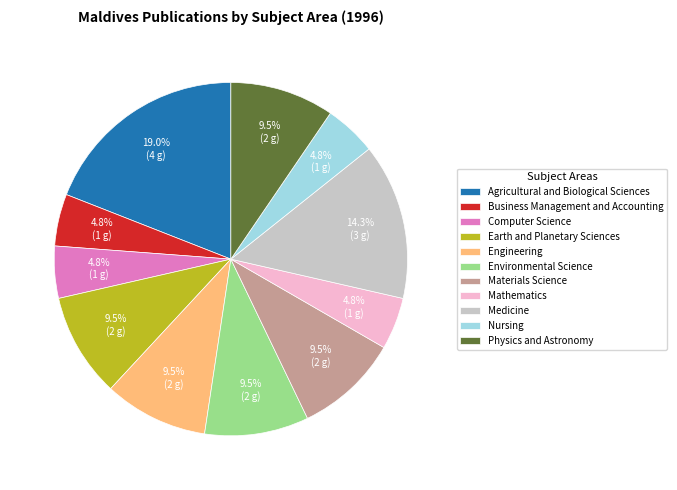

What percentage is NOT represented by Physics and Astronomy?

90.5%